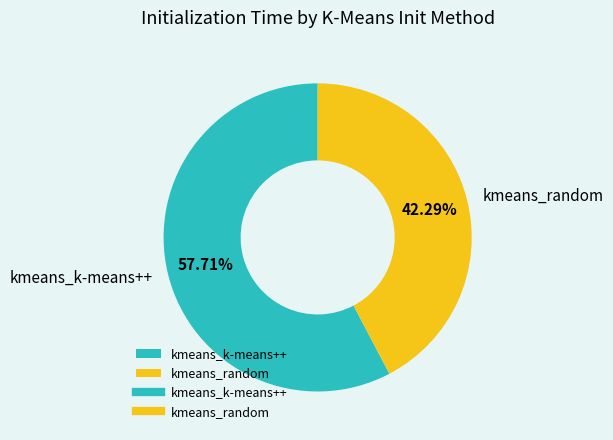

Rank the categories by value from lowest to highest.

kmeans_random, kmeans_k-means++